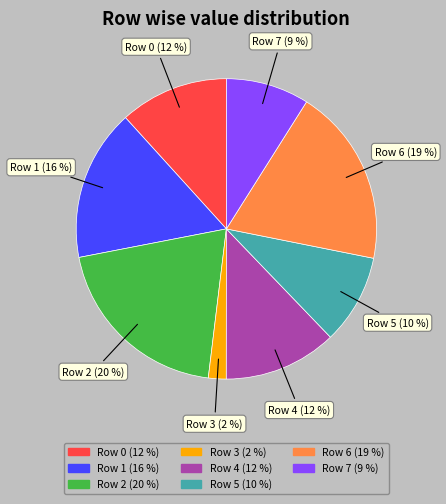

How many slices are in this pie chart?

8